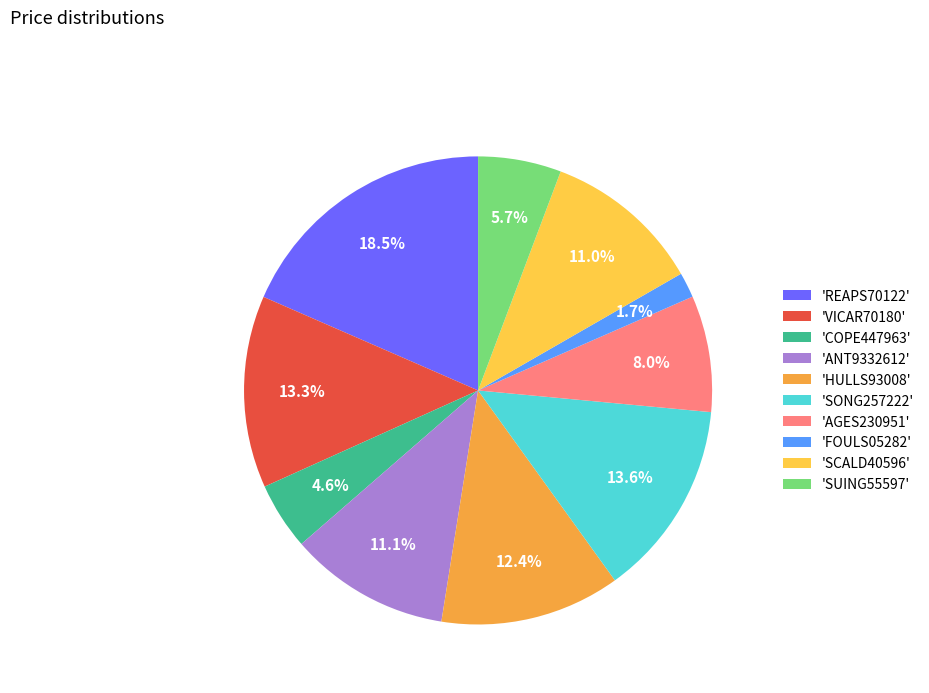

How much of the chart is everything except 'AGES230951'?

92.0%